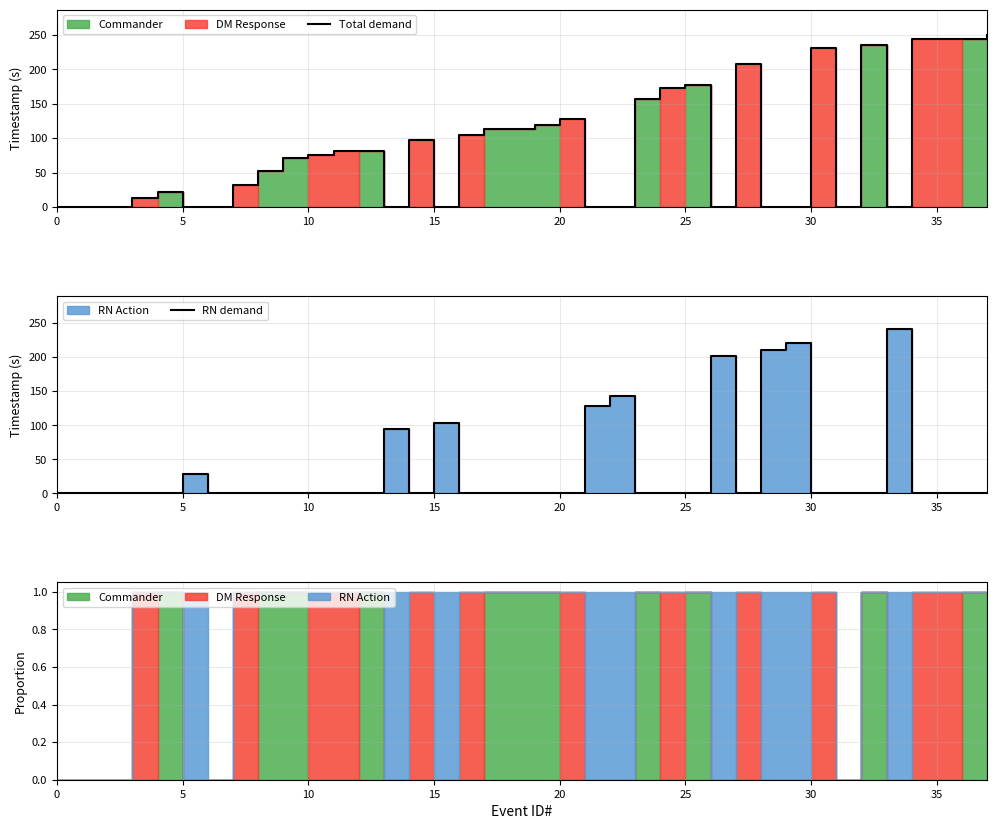

At how many categories does at least one series exceed 234?

6